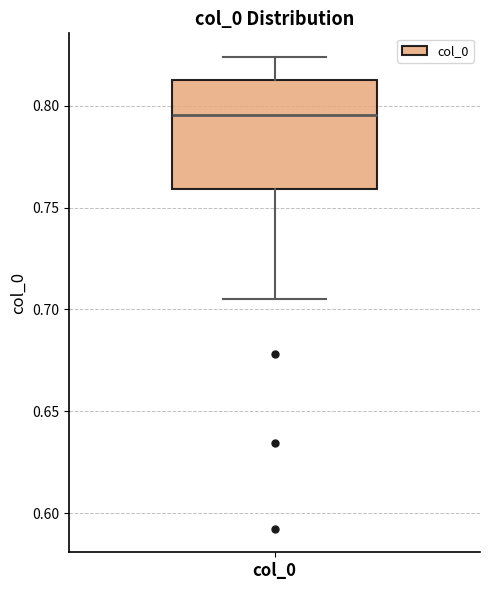

Read this box plot against the y-axis: the position of the median line, the range covered by the box, and the ends of both whiskers. The values are not printed on the chart, so give them approximately, as read against the axis.

median 0.795, box 0.760 to 0.815, whiskers 0.705 to 0.825